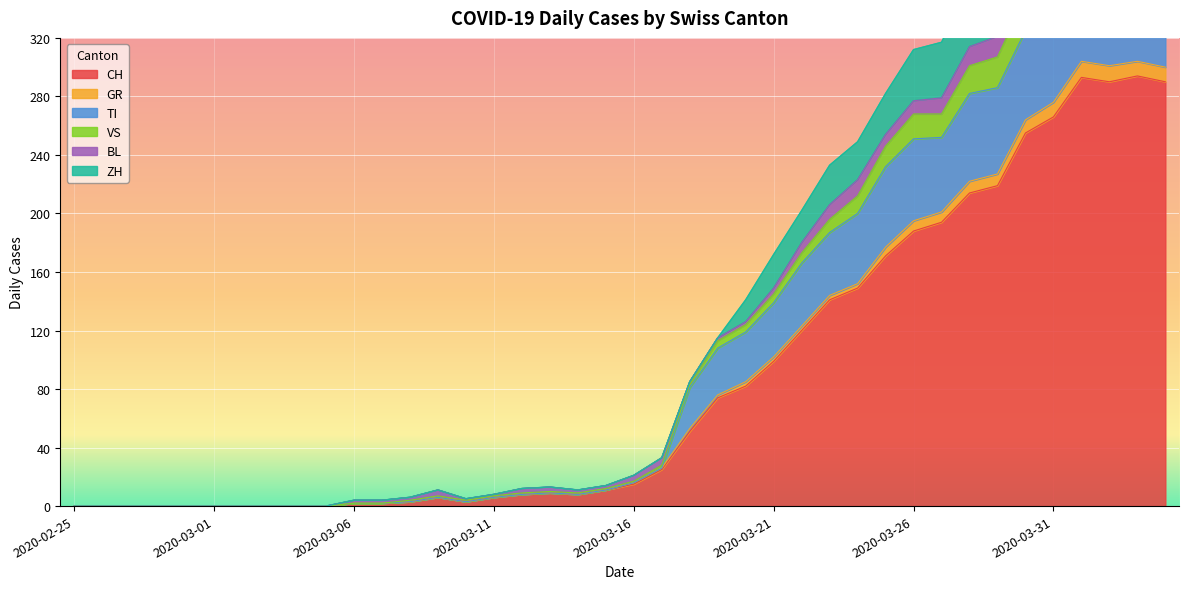

The value of ZH at 2020-04-02 is 416. True or false?

True